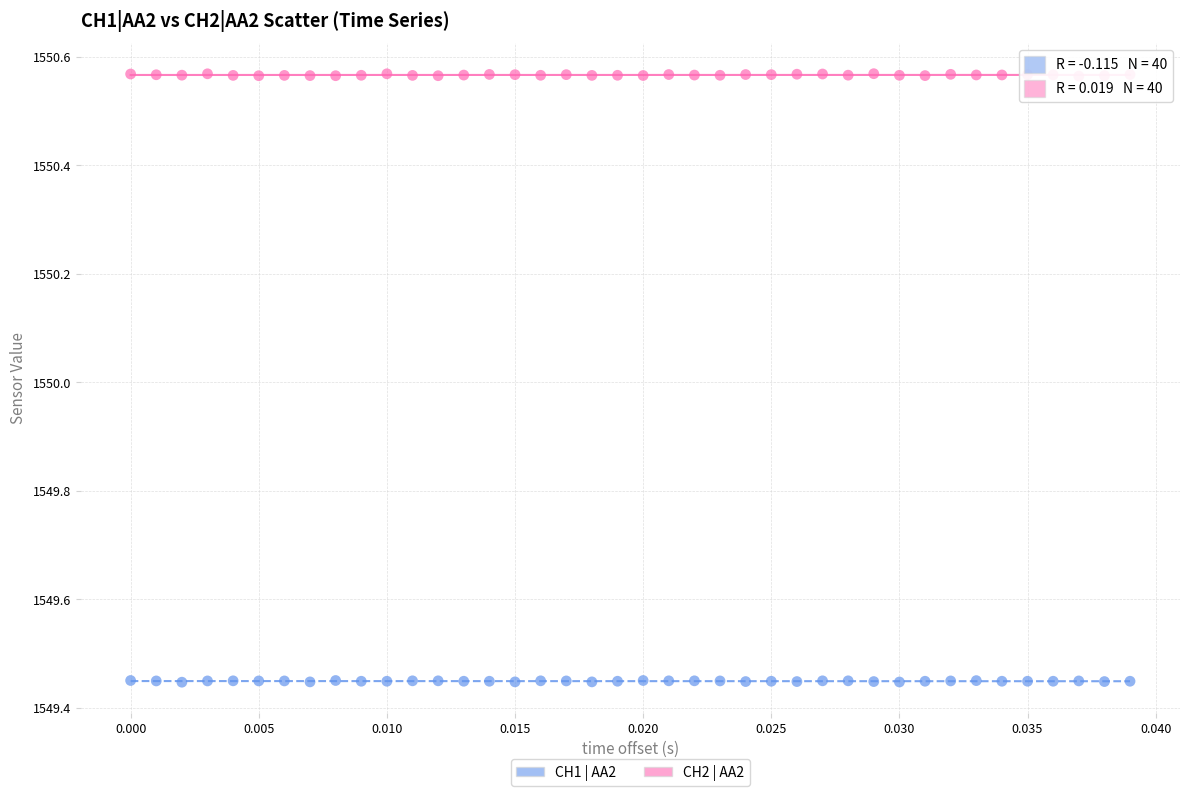

Across all data points, what is the range of Y values (max minus min)?

1.1